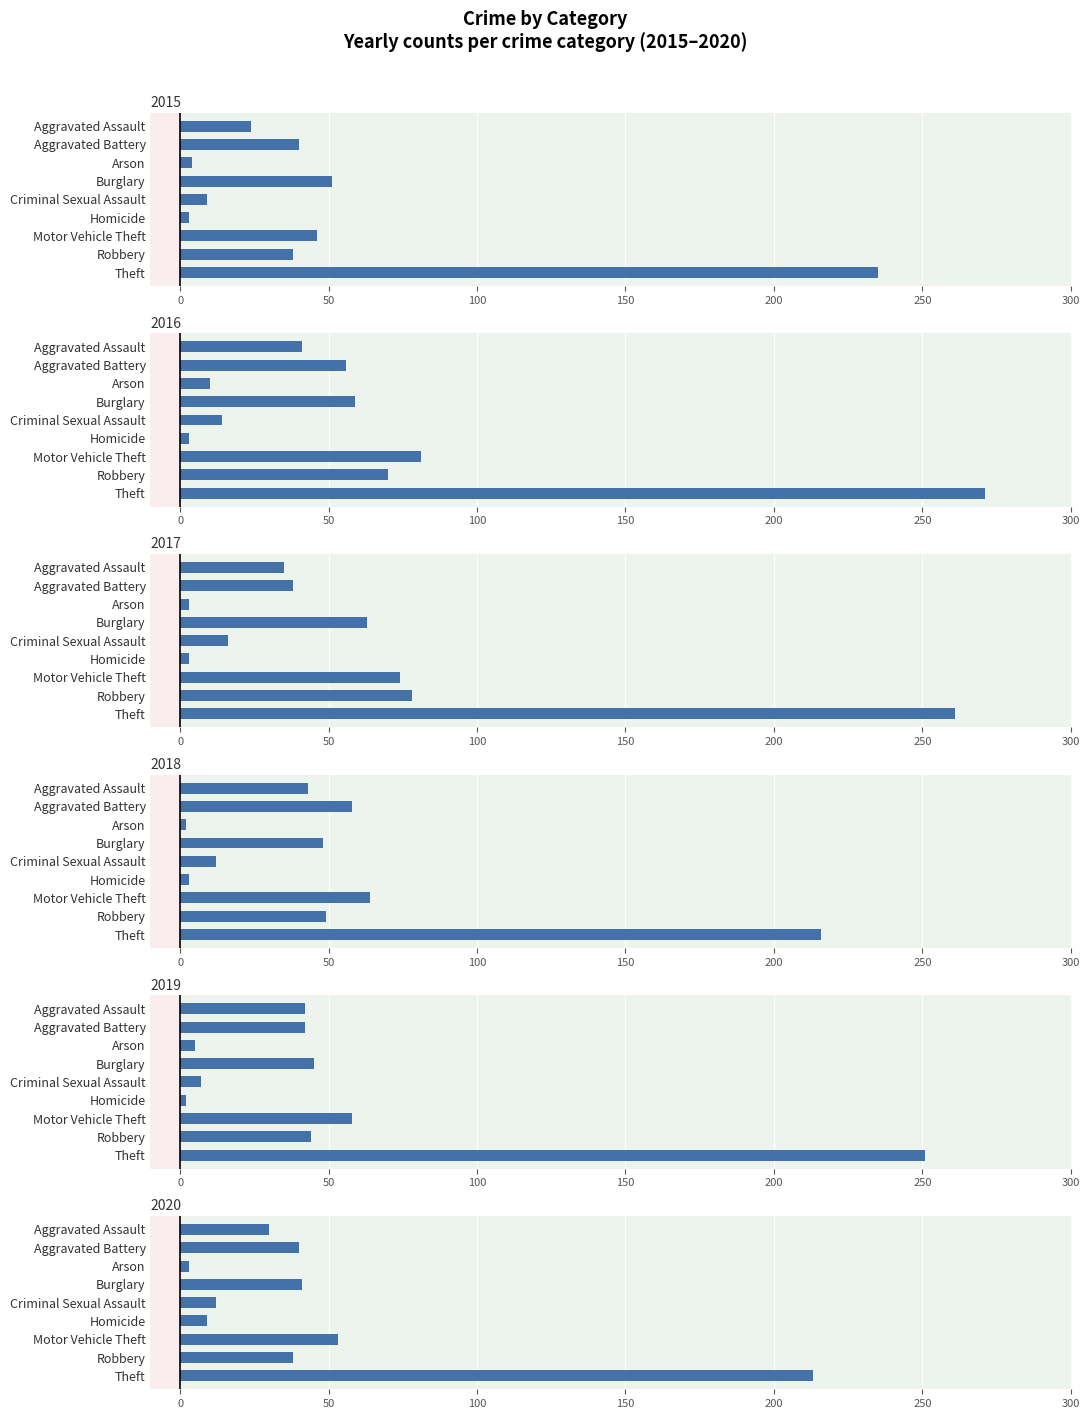

What is the label of the 4th bar from the left?

Burglary